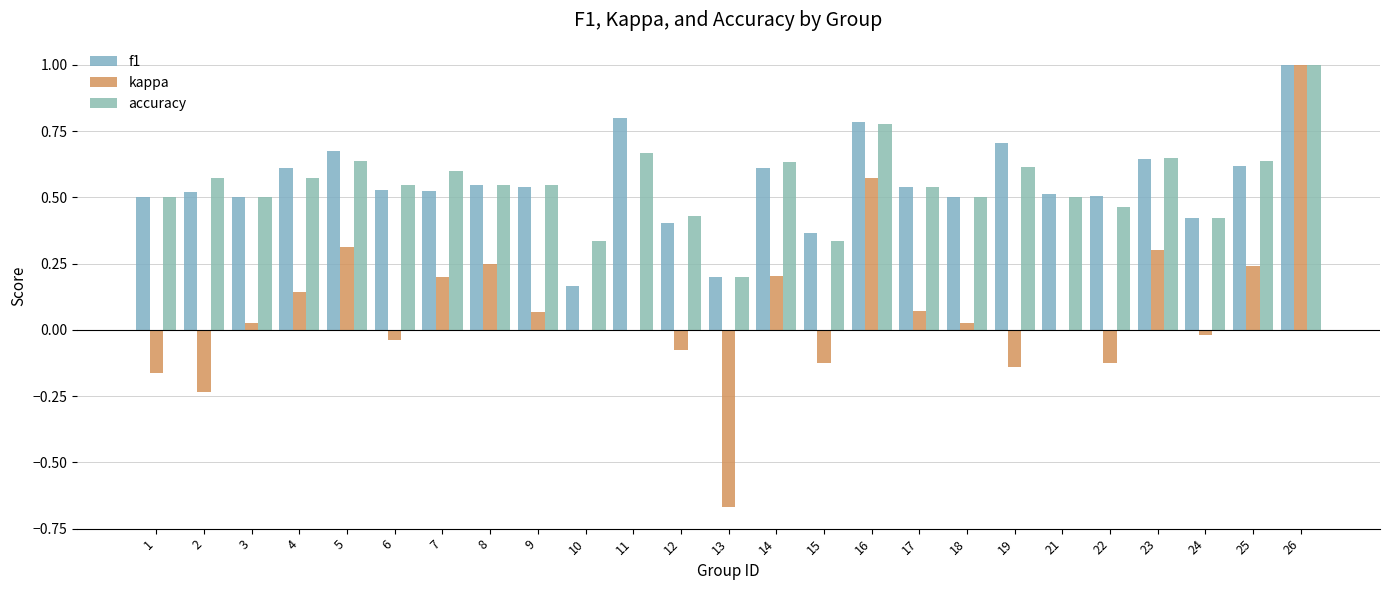

What is the average value of the accuracy series?

0.5